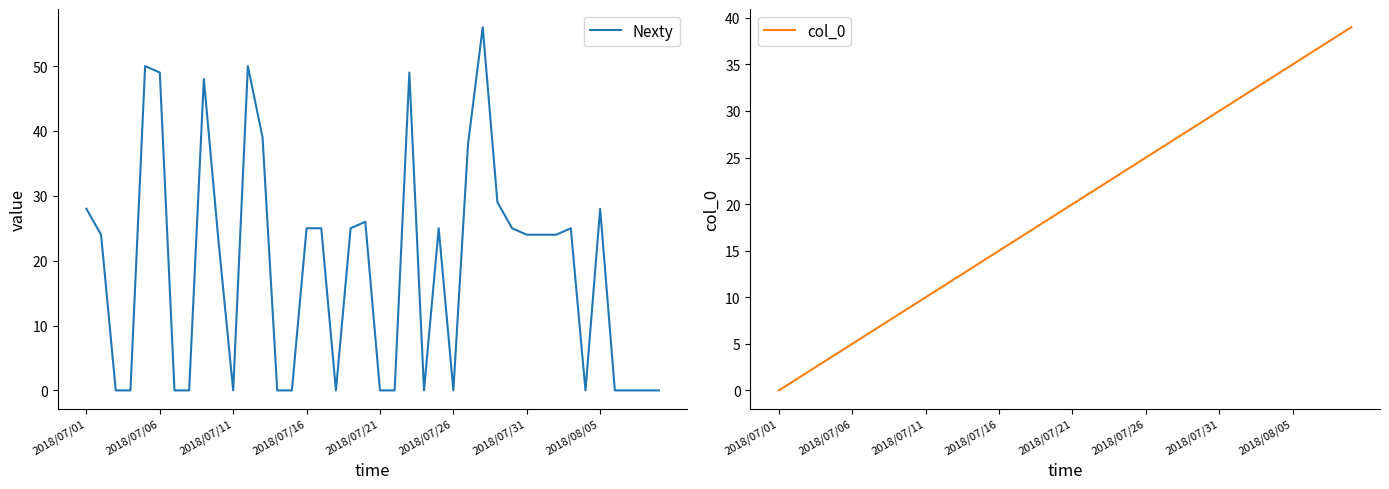

What is the value of the Nexty point at the 30th from the left?

25